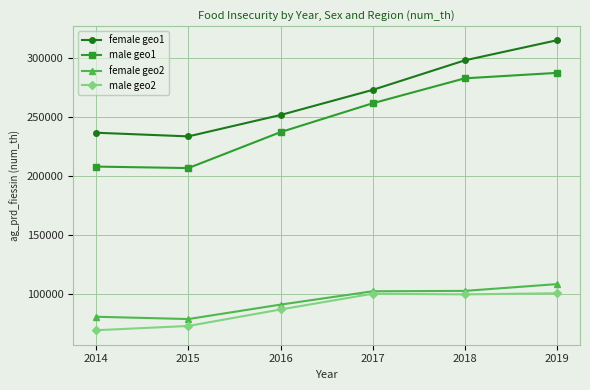

At which category does female geo1 reach its first local valley?

2015